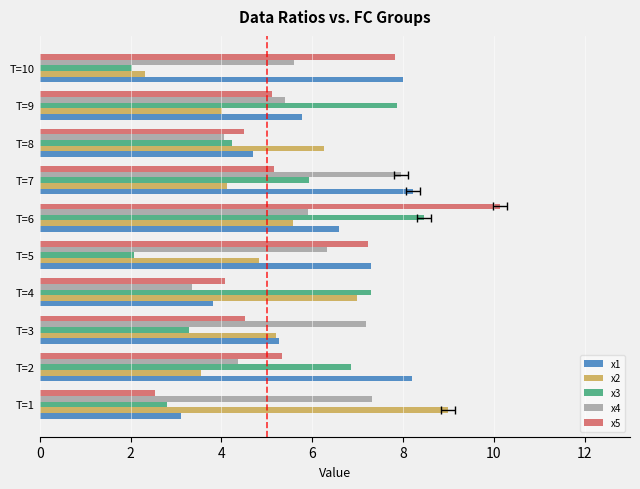

What are all the series names shown in the legend?

x1, x2, x3, x4, x5